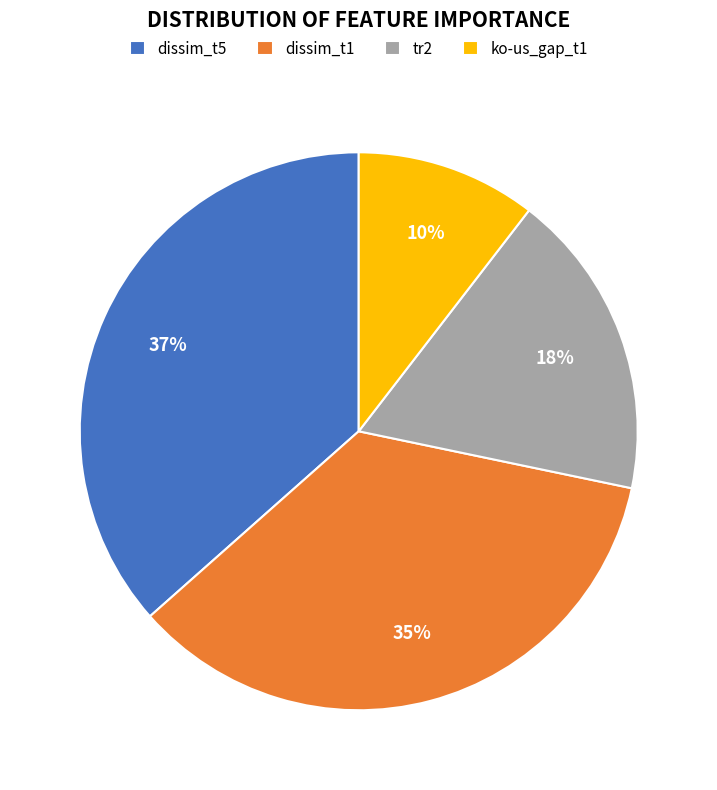

Is it true that dissim_t1 is 35% of the pie?

True